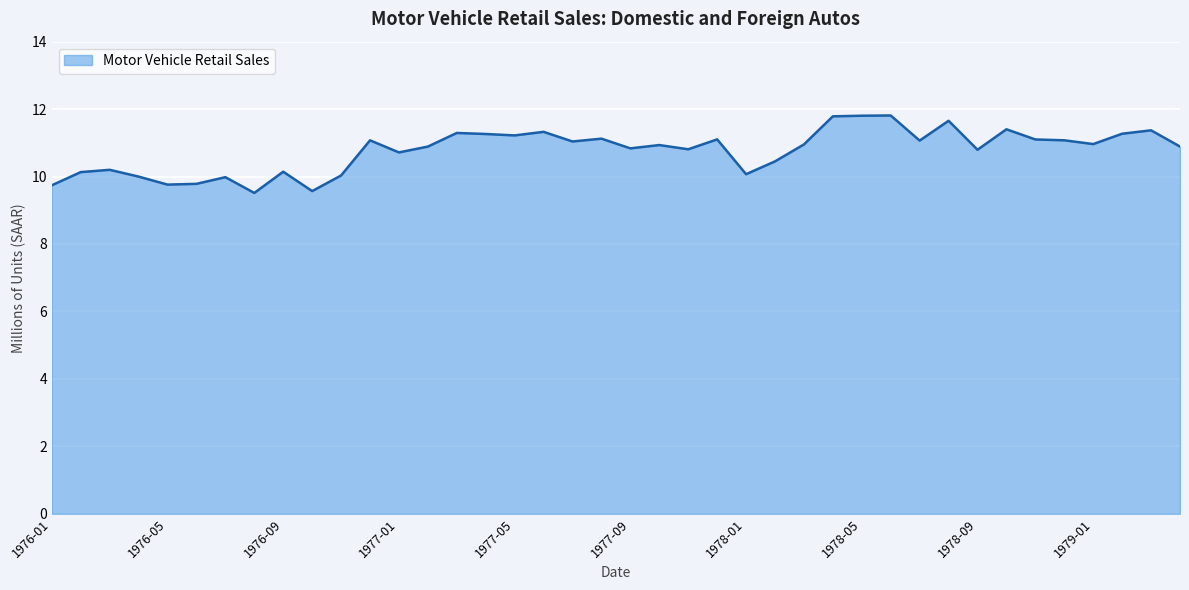

What is the greatest value displayed?

11.8